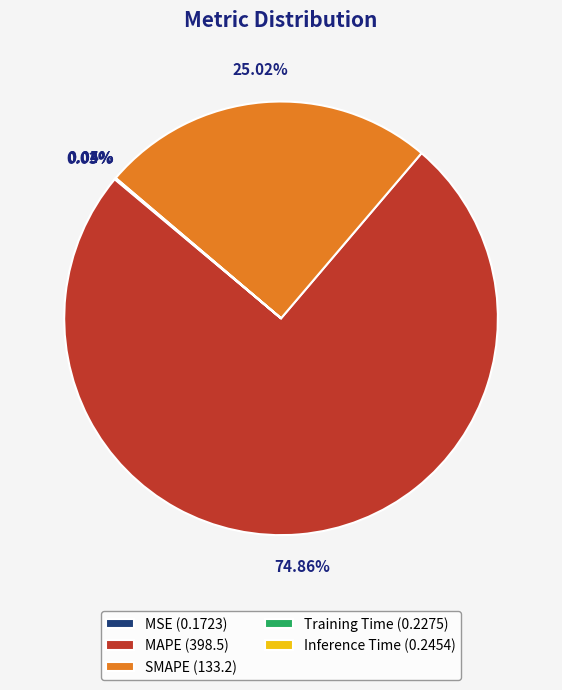

To the nearest percent, what percentage of the pie is SMAPE?

25%